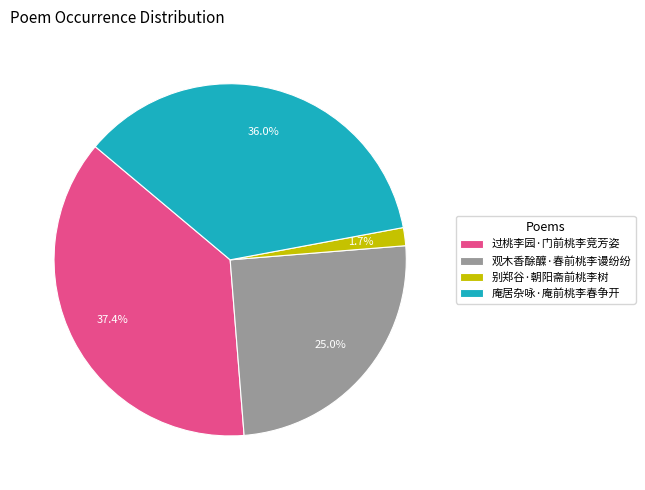

Rank the categories by value from lowest to highest.

别郑谷·朝阳斋前桃李树, 观木香酴醾·春前桃李谩纷纷, 庵居杂咏·庵前桃李春争开, 过桃李园·门前桃李竞芳姿